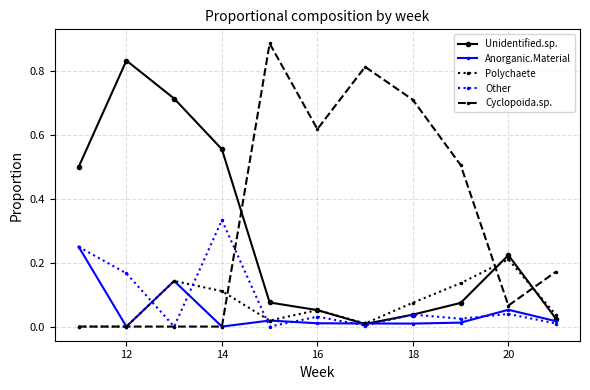

Rank the series by their maximum value, from lowest to highest.

Polychaete, Anorganic.Material, Other, Unidentified.sp., Cyclopoida.sp.